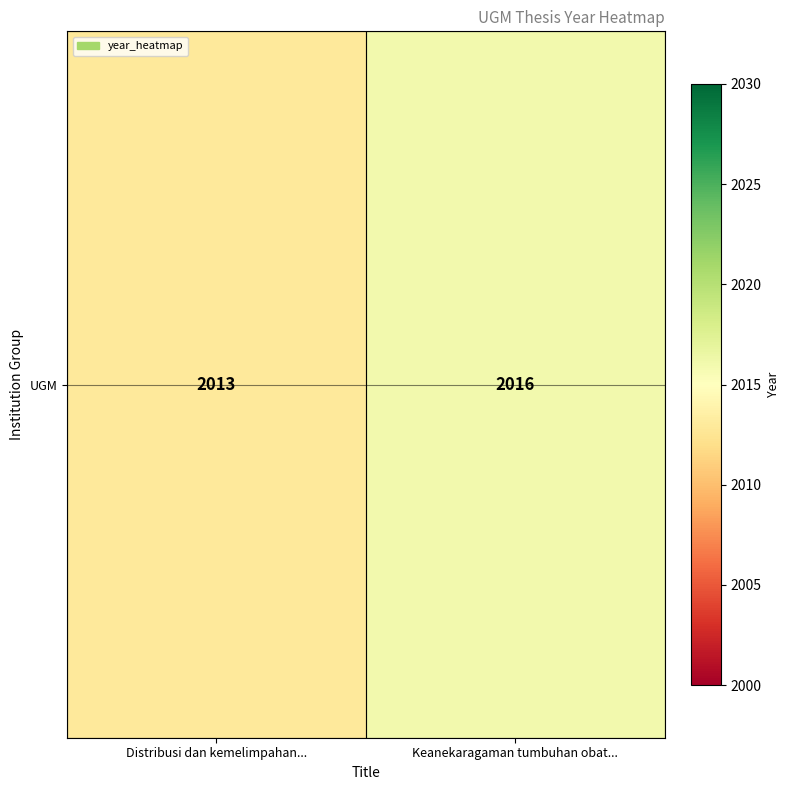

What is the sum of all values?

4029